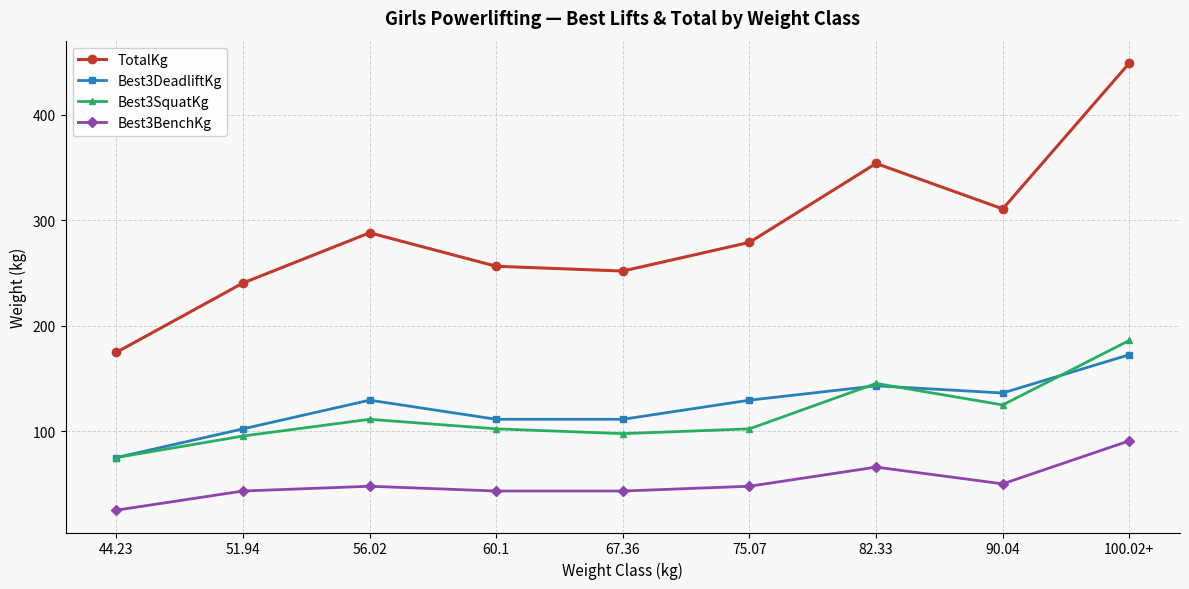

What is the highest value of the Best3BenchKg series?

90.7